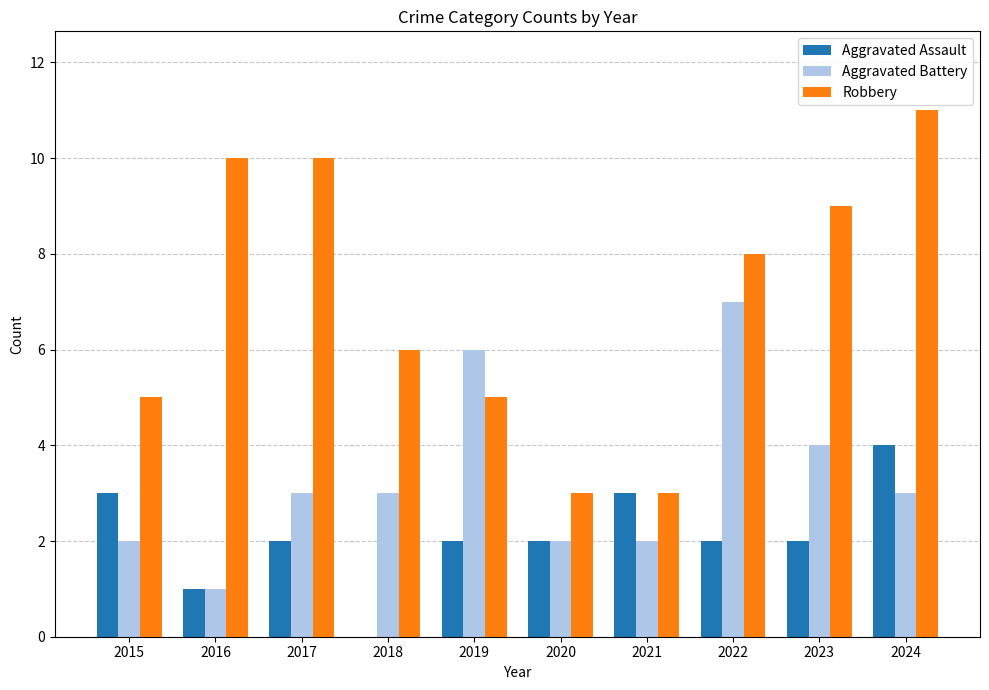

Reading left to right, extract all data points from this chart.

Aggravated Assault: 2015=3	2016=1	2017=2	2018=0	2019=2	2020=2	2021=3	2022=2	2023=2	2024=4
Aggravated Battery: 2015=2	2016=1	2017=3	2018=3	2019=6	2020=2	2021=2	2022=7	2023=4	2024=3
Robbery: 2015=5	2016=10	2017=10	2018=6	2019=5	2020=3	2021=3	2022=8	2023=9	2024=11